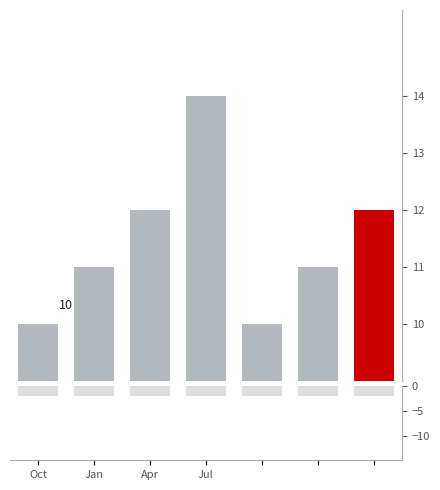

Read the Mean probe_ttl value at Jul.

14